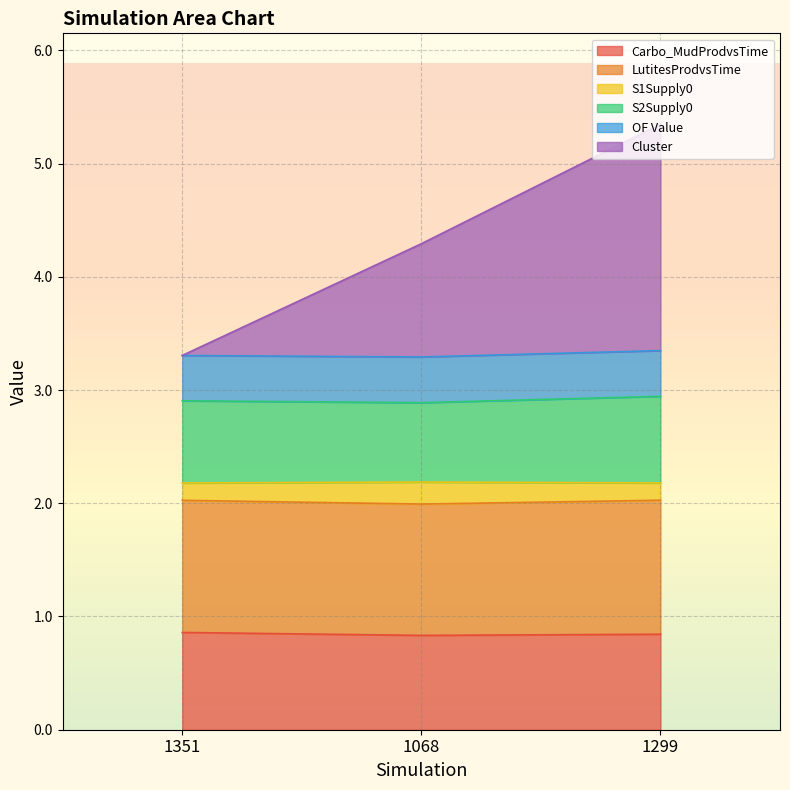

What is the label of the 2nd point from the left?

1068